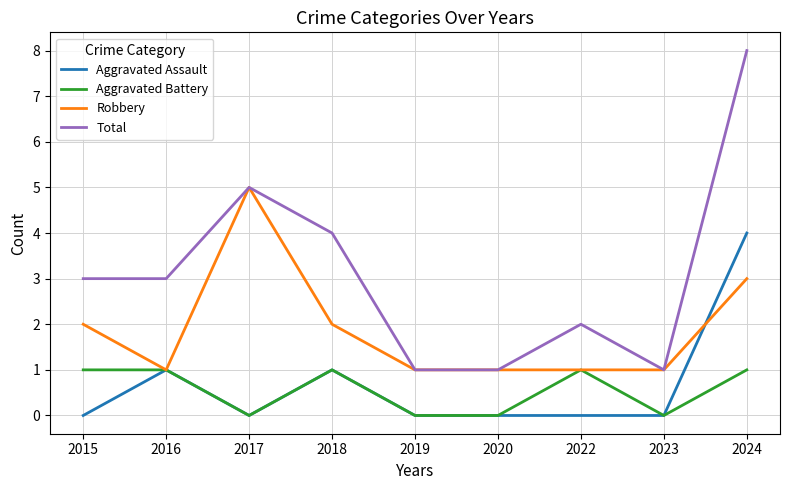

What is the sum of the Robbery values at 2020 and 2024?

4